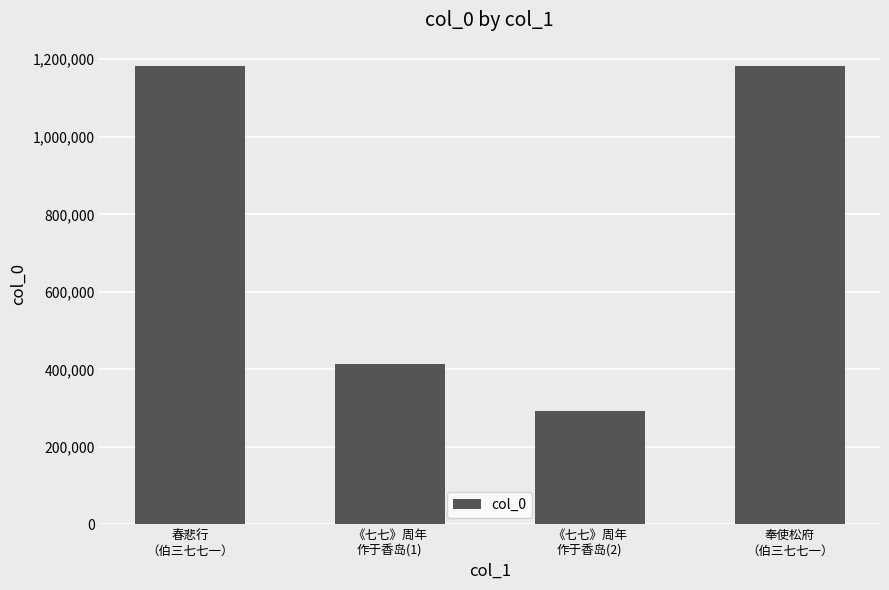

The chart shows a value of 678500 at 《七七》周年
作于香岛(1). True or false?

False